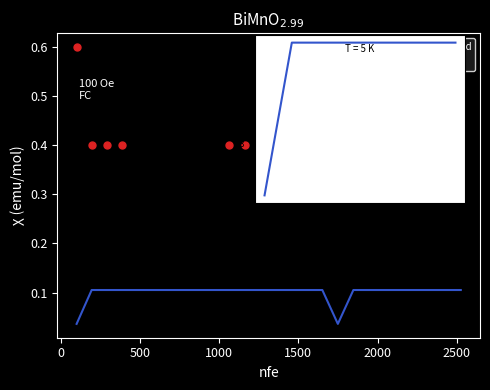

True or false: r1 and not_intercepted intersect in this chart.

False